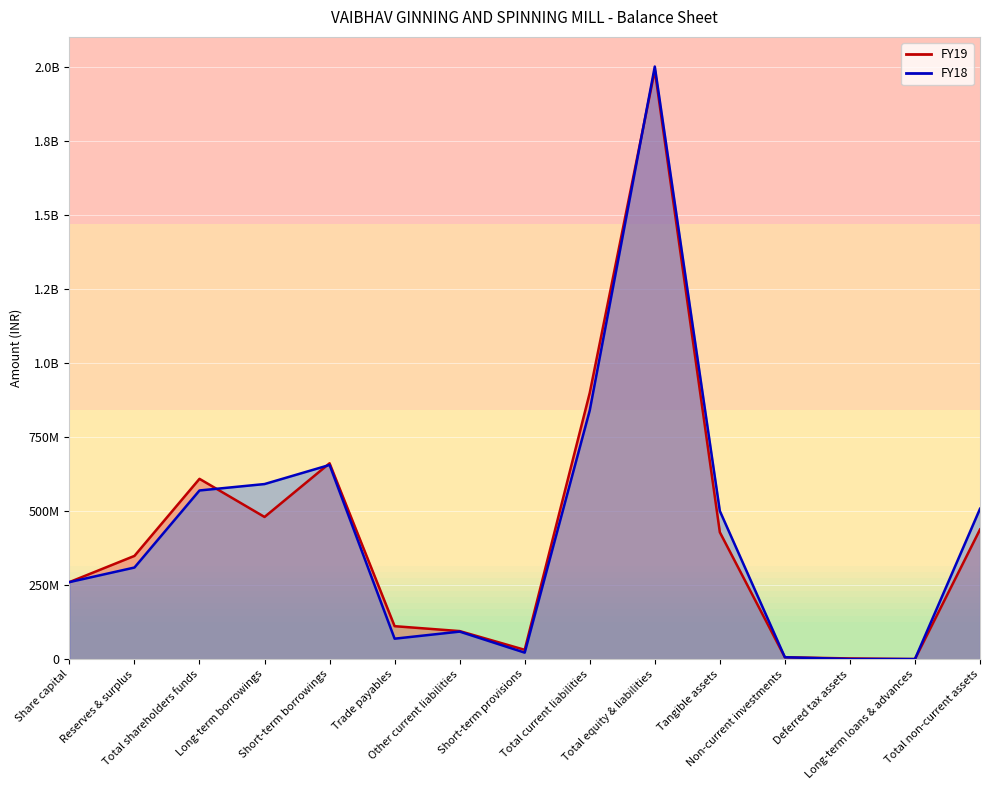

Where is the first local minimum for FY18?

Trade payables